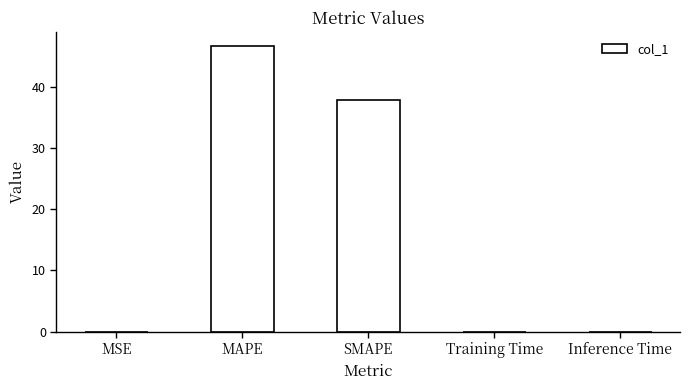

Are the bars grouped side by side (vs. stacked)?

No